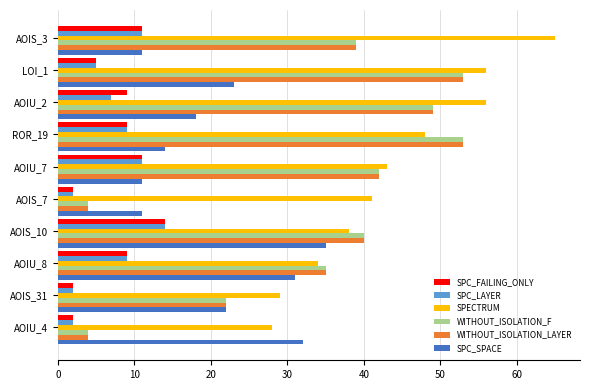

What is the average value of the SPC_SPACE series?

21